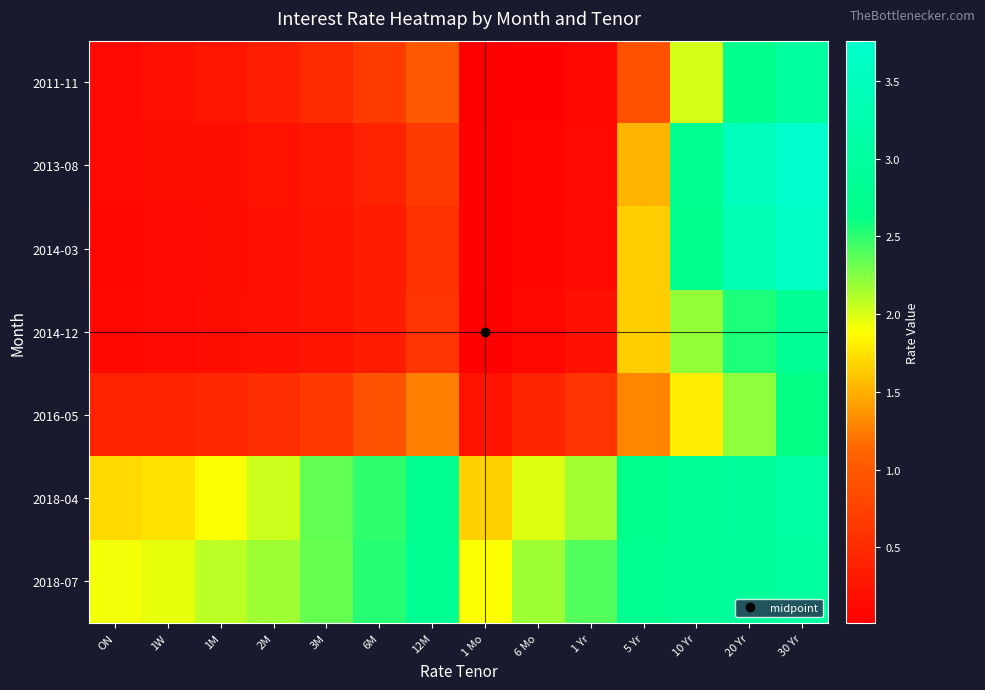

How many distinct data groups are displayed?

7